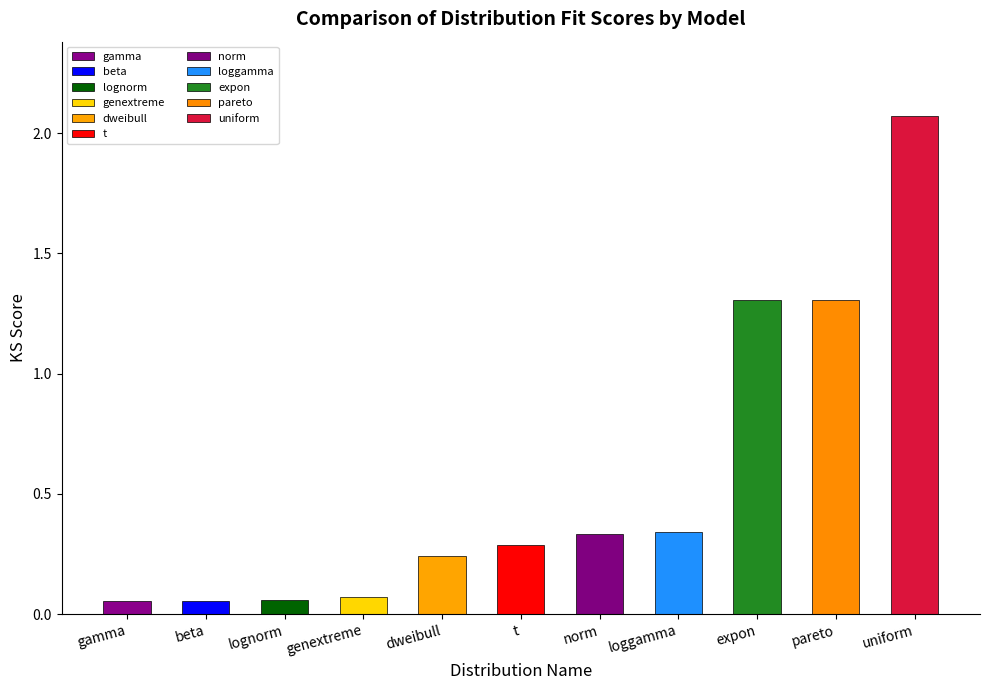

The chart shows a value of 0.0 at genextreme. True or false?

False